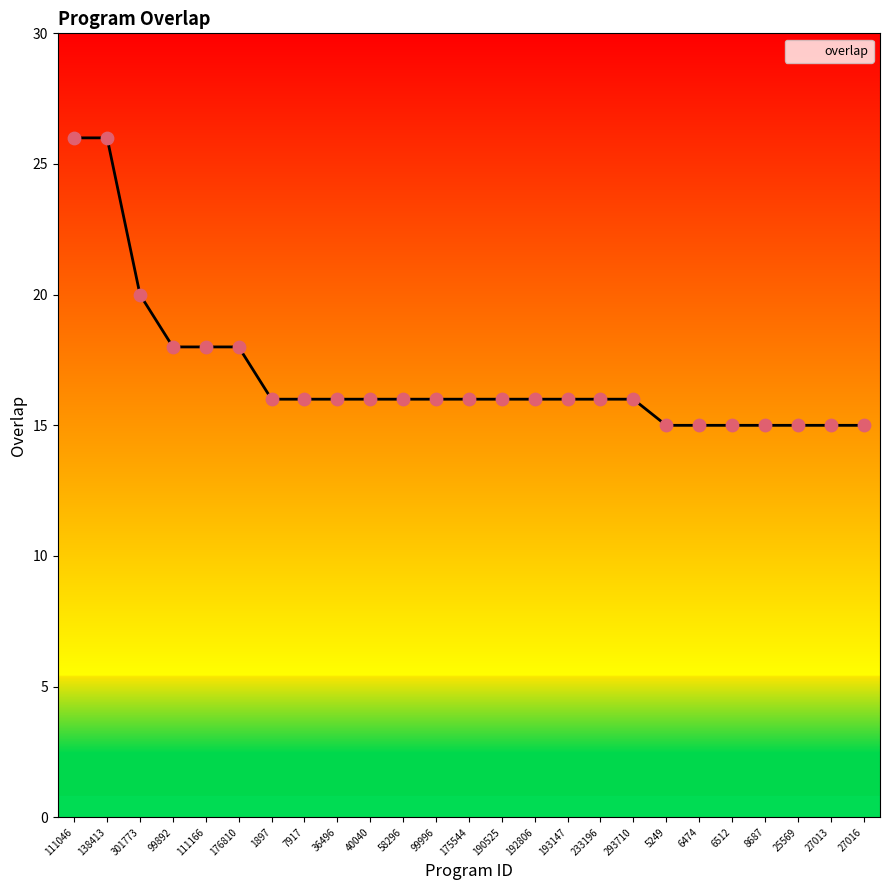

Between 190525 and 111166, which is larger?

111166